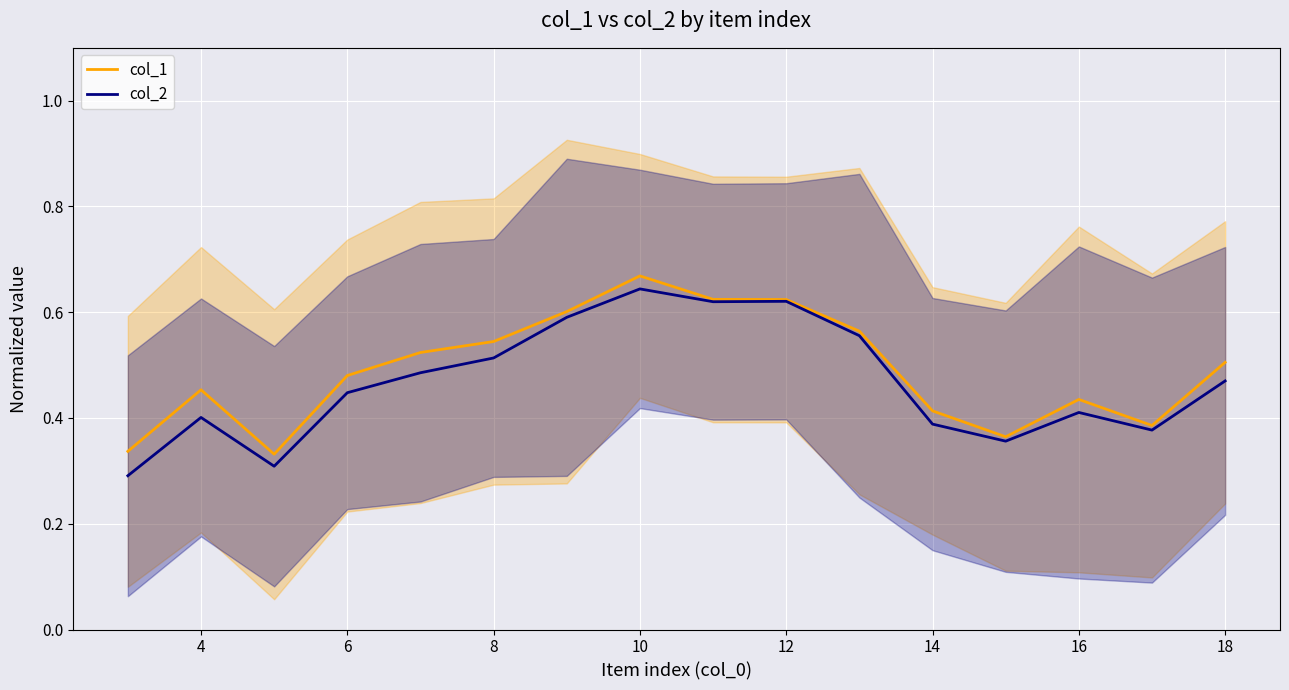

Is it true that col_1 equals 0.2 at 16?

False